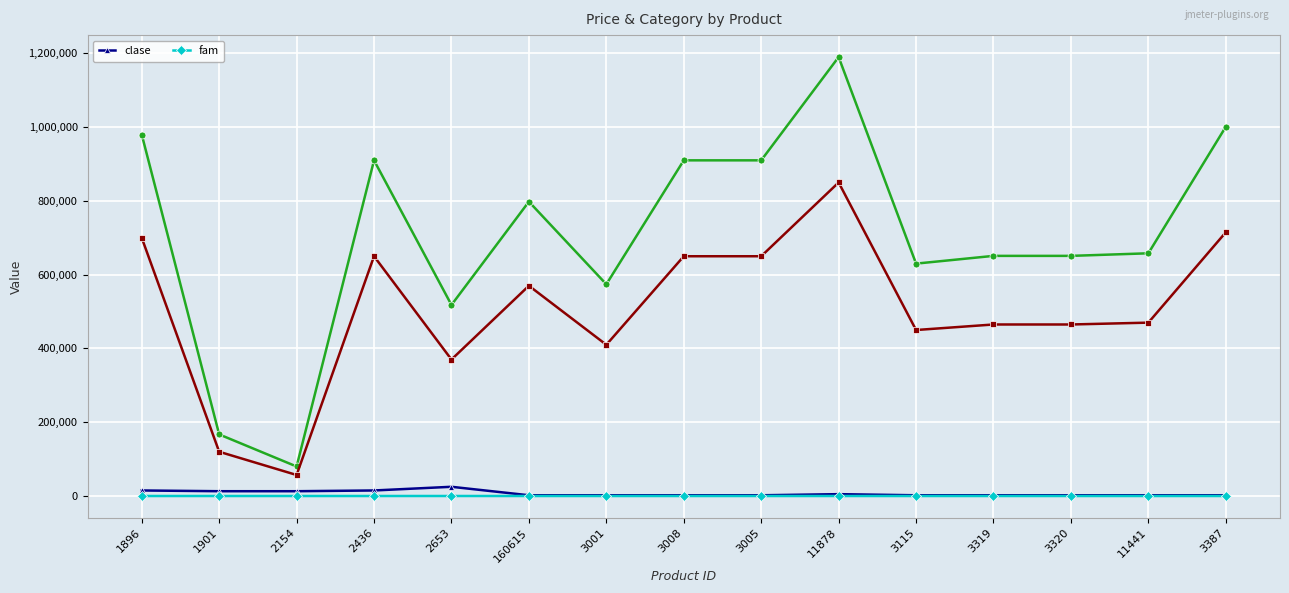

Reading right to left, transcribe all the data shown in this chart.

clase: 2004	2004	2003	2003	2002	5003	2002	2002	2002	2002	25002	15004	13003	13003	15003
fam: 2	2	2	2	2	5	2	2	2	2	25	15	13	13	15